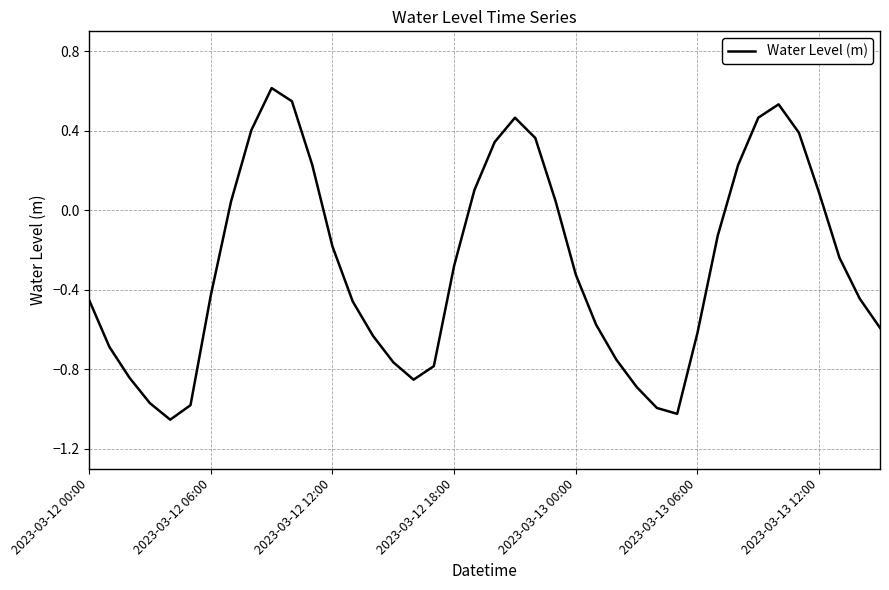

What is the difference between the maximum and minimum values?

1.7